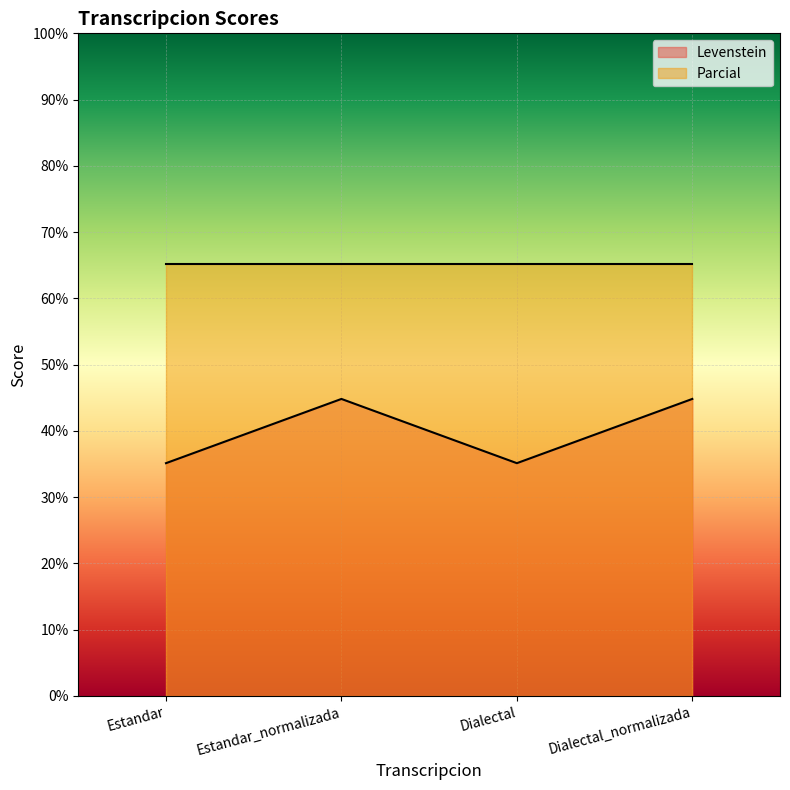

At which category does the chart reach its peak across all series?

Estandar_normalizada